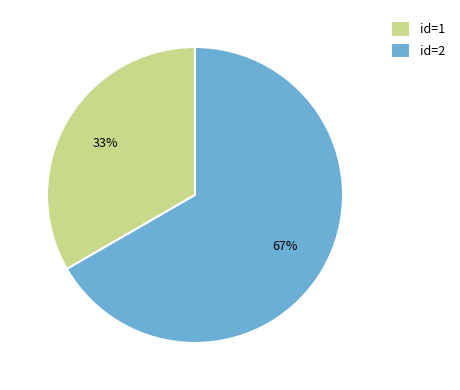

Do id=1 and id=2 together represent more than half of the pie?

Yes